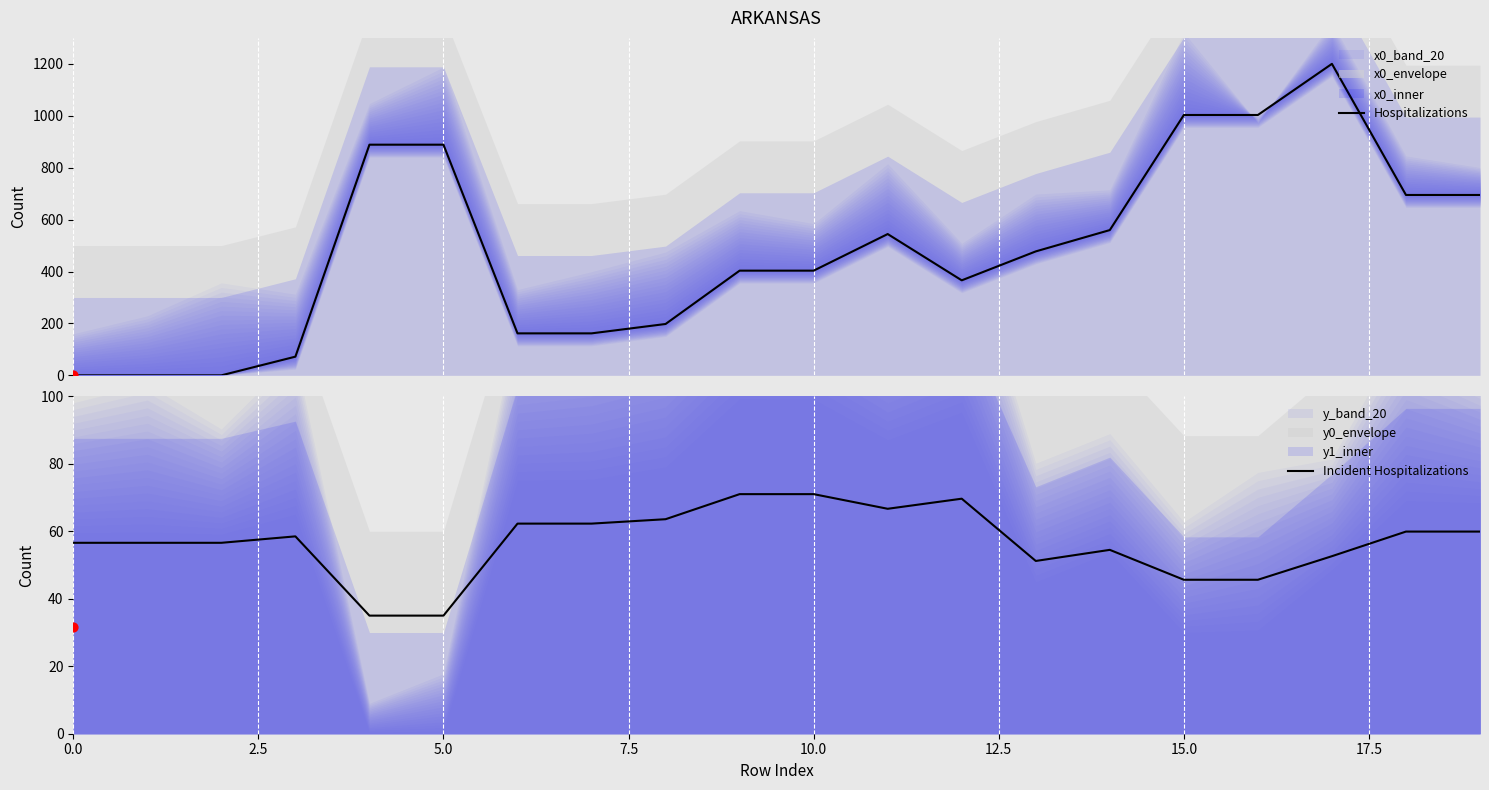

What is the total value across all series at 9?

474.3